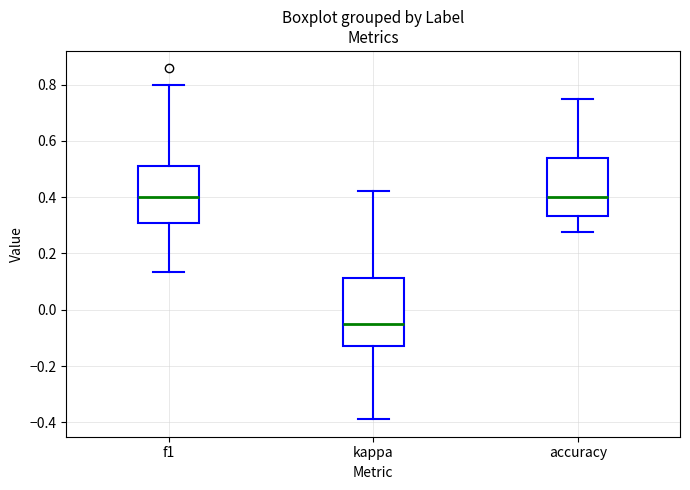

Reading left to right, transcribe this box plot: for each box, give where its median line is, the range the box spans, and where its two whiskers end, as read against the y-axis. The values are not printed on the chart, so give them approximately, as read against the axis.

f1: median 0.40, box 0.30 to 0.52, whiskers 0.14 to 0.80
kappa: median -0.06, box -0.12 to 0.12, whiskers -0.38 to 0.42
accuracy: median 0.40, box 0.34 to 0.54, whiskers 0.28 to 0.76